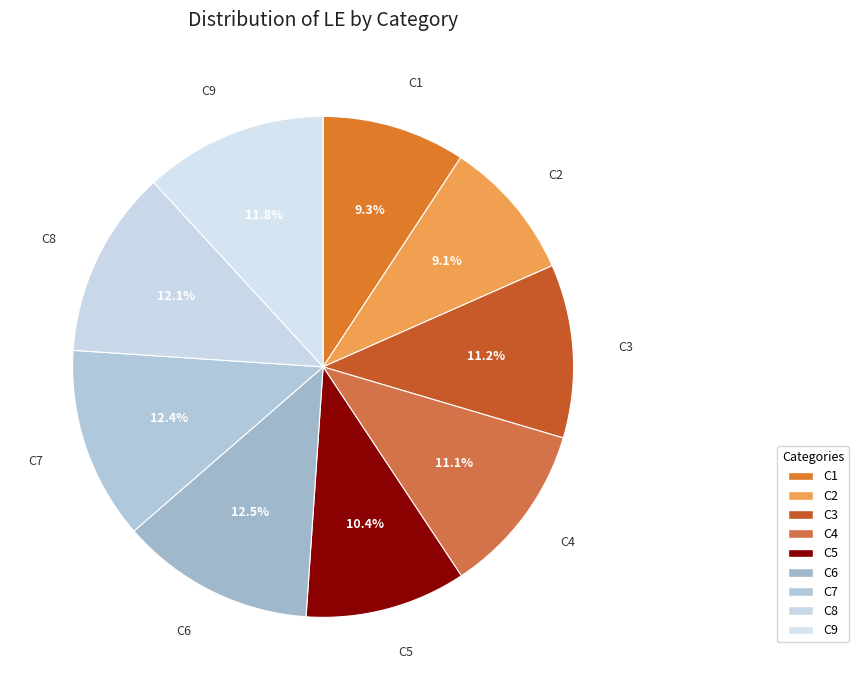

How much of the chart is everything except C6?

87.5%